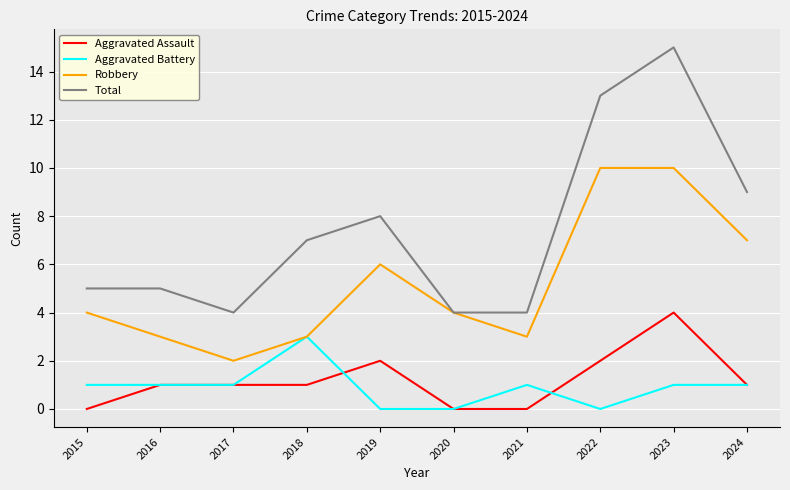

Rank the series by their maximum value, from lowest to highest.

Aggravated Battery, Aggravated Assault, Robbery, Total